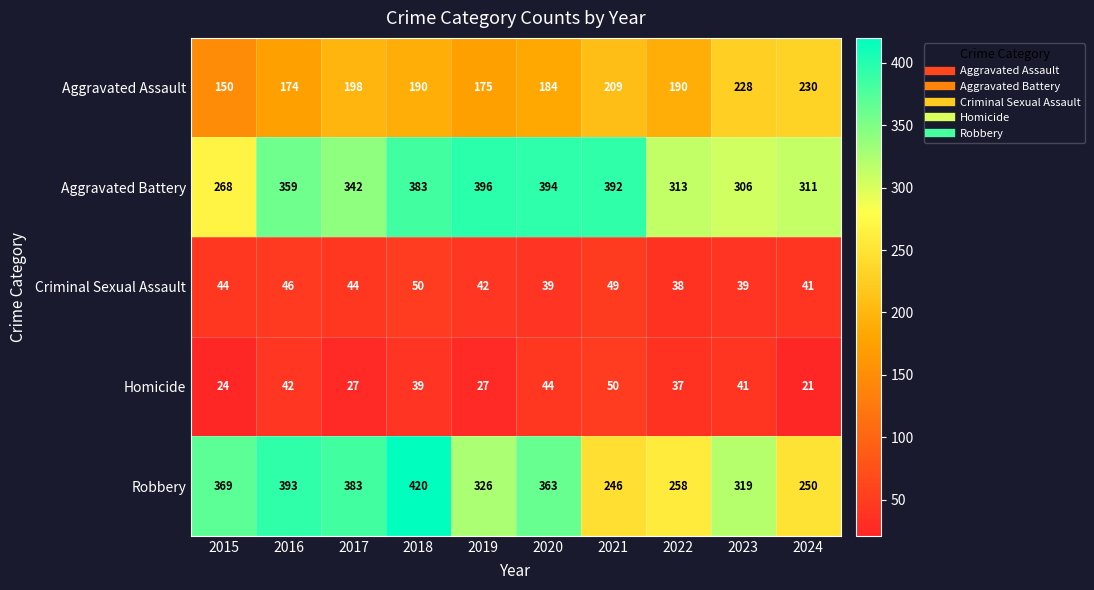

What is the sum of all Aggravated Battery values?

3464